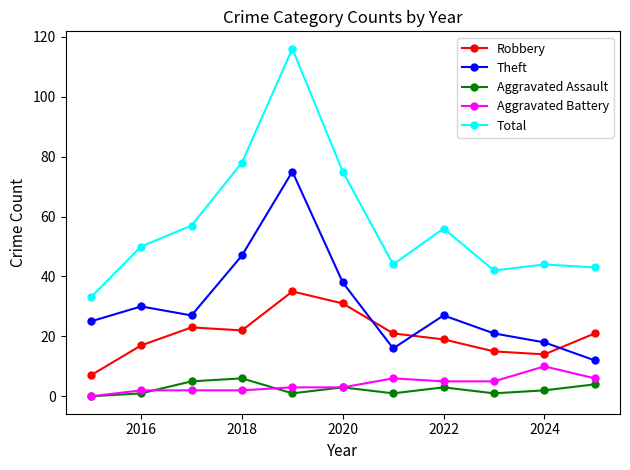

True or false: Total has more than 0 points higher than both neighbors.

True